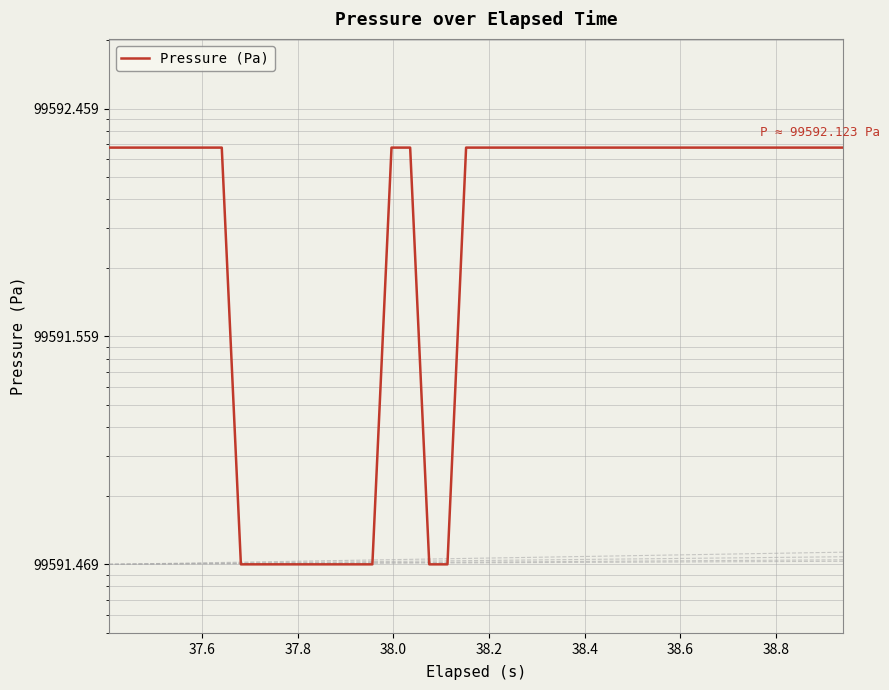

True or false: there are more than 0 points higher than both neighbors.

False